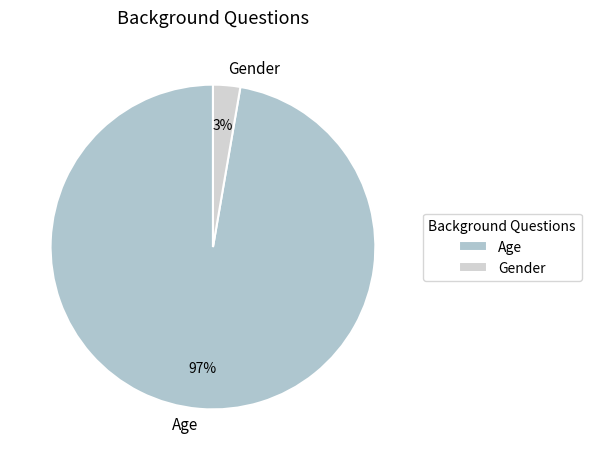

How many slices are in this pie chart?

2